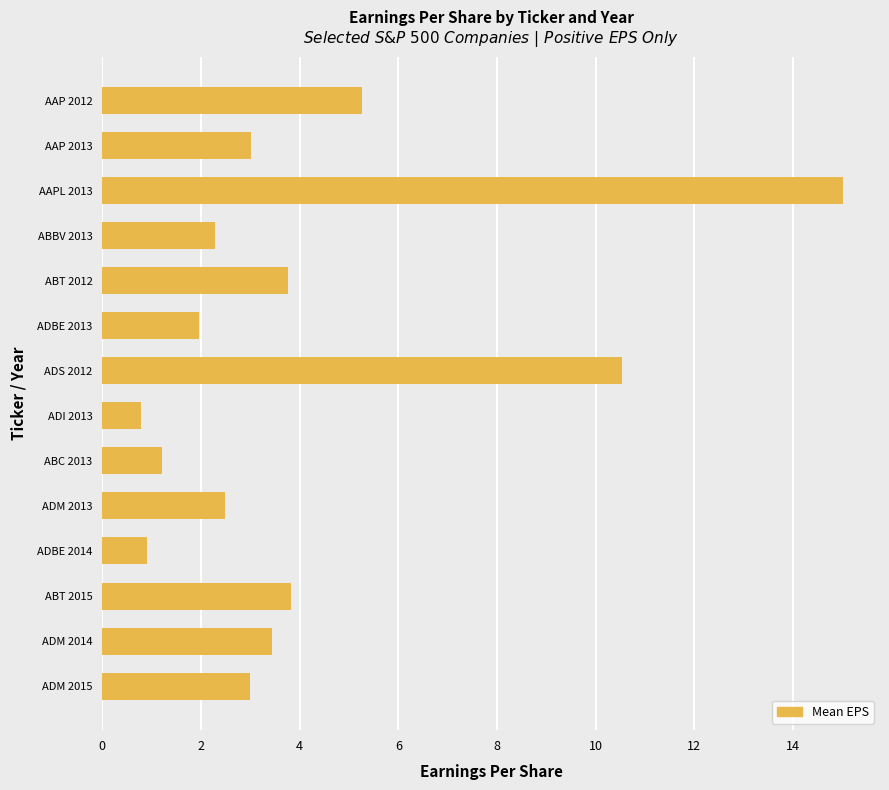

What is the difference between the maximum and minimum values?

14.2